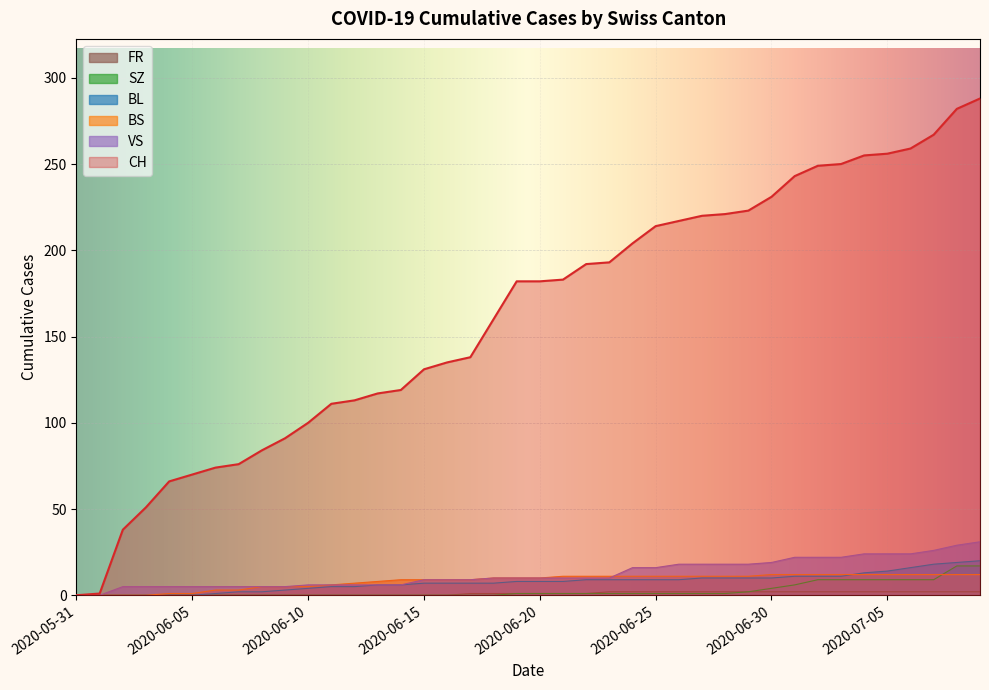

At which label does BS first exceed 10?

2020-06-21